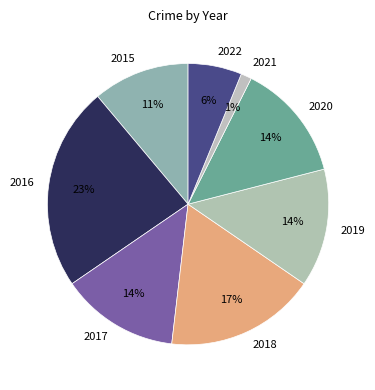

Is it true that 2018 is 17% of the pie?

True